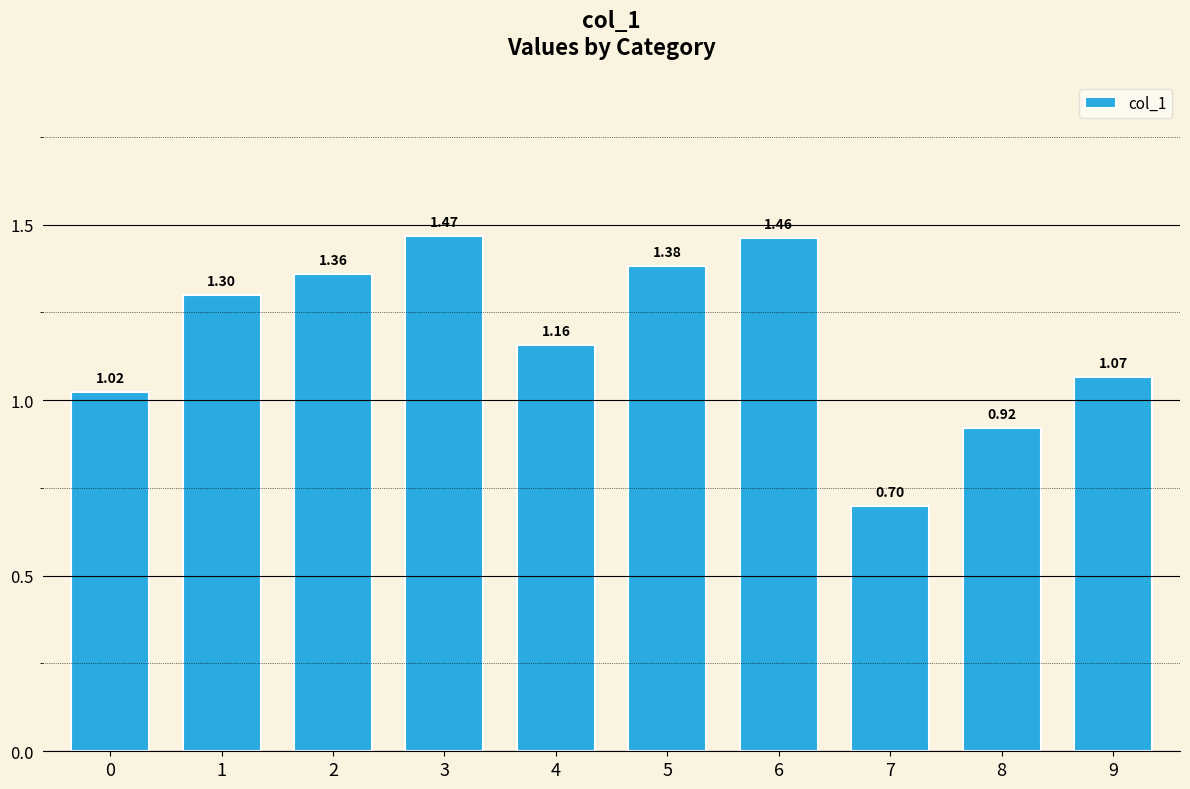

What is the sum of all values?

11.8